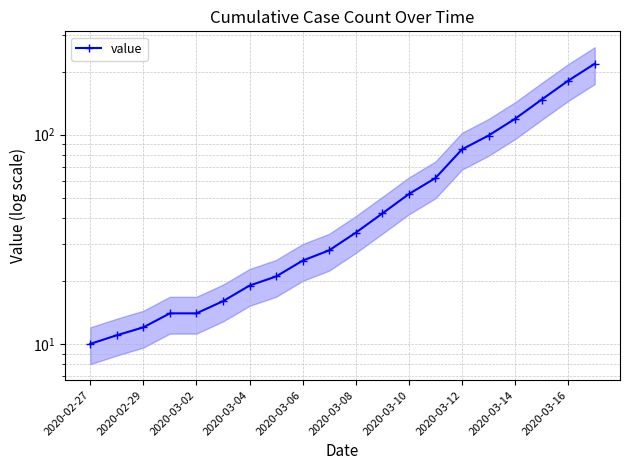

How many distinct data groups are displayed?

1